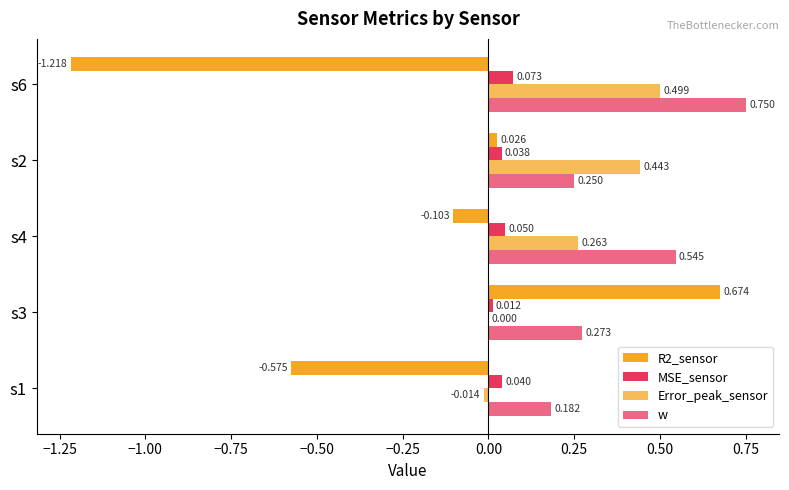

Count the number of categories in the chart.

5